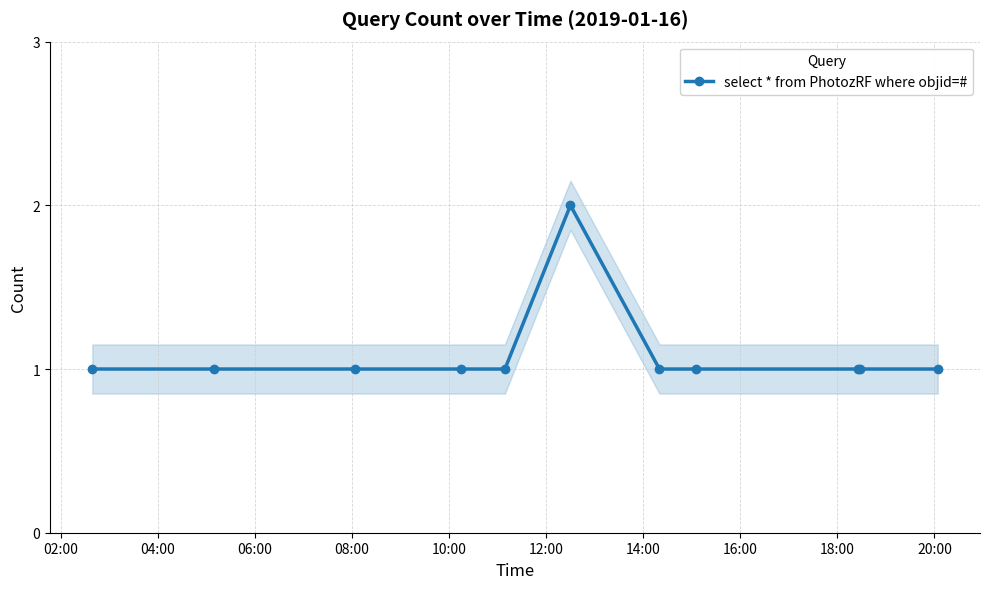

What is the value of the select * from PhotozRF where objid=# point at the 8th from the left?

1